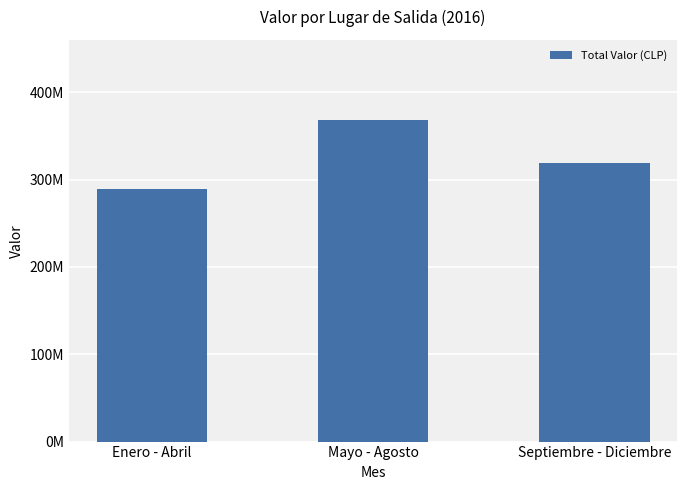

Which category has the highest value across all series?

Mayo - Agosto